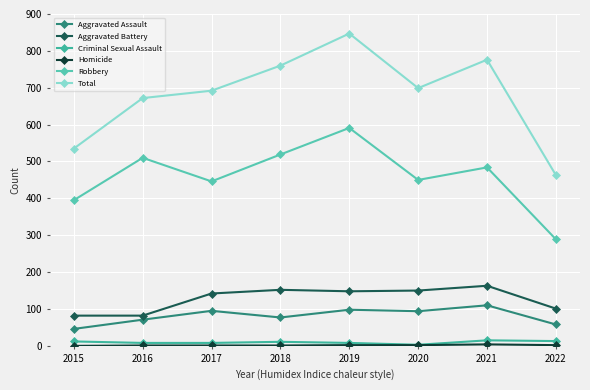

At how many categories does at least one series exceed 609?

6